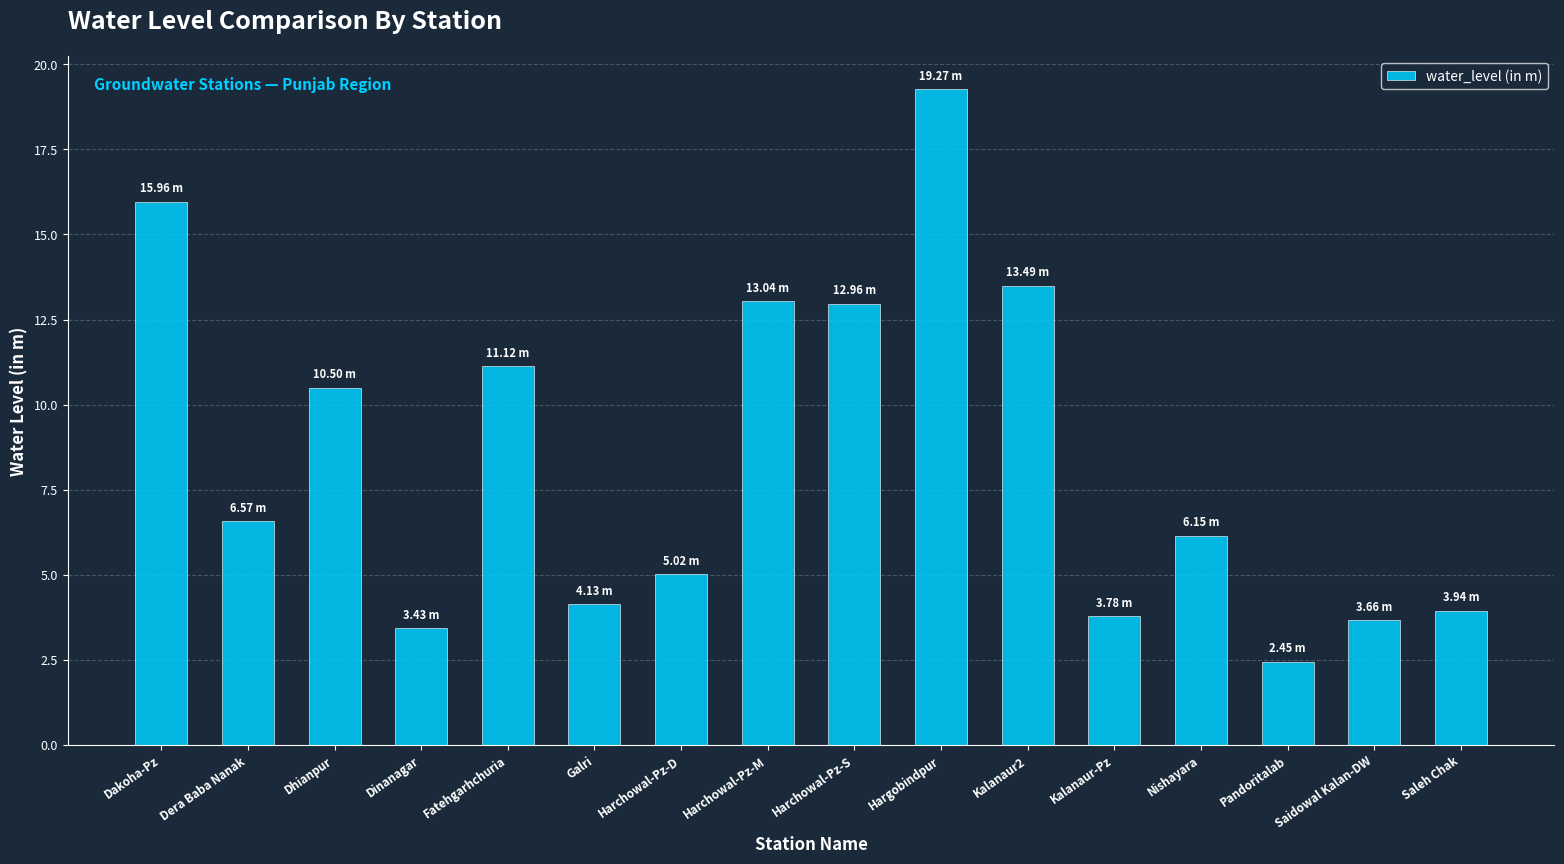

Reading left to right, extract all data points from this chart.

Dakoha-Pz=16.0	Dera Baba Nanak=6.6	Dhianpur=10.5	Dinanagar=3.4	Fatehgarhchuria=11.1	Galri=4.1	Harchowal-Pz-D=5.0	Harchowal-Pz-M=13.0	Harchowal-Pz-S=13.0	Hargobindpur=19.3	Kalanaur2=13.5	Kalanaur-Pz=3.8	Nishayara=6.2	Pandoritalab=2.5	Saidowal Kalan-DW=3.7	Saleh Chak=3.9